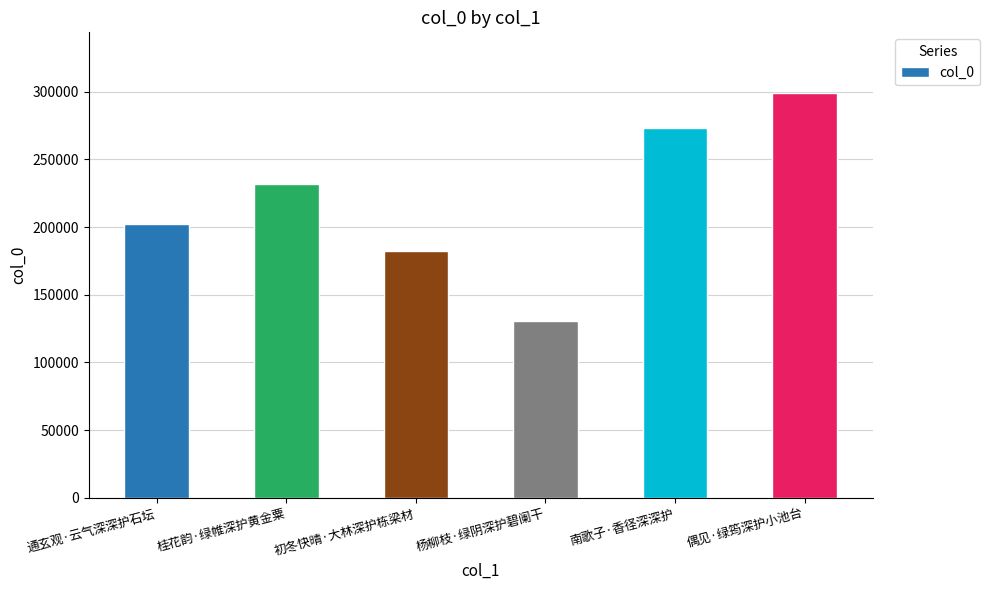

List the labels in order of value, largest first.

偶见·绿筠深护小池台, 南歌子·香径深深护, 桂花韵·绿帷深护黄金粟, 通玄观·云气深深护石坛, 初冬快晴·大林深护栋梁材, 杨柳枝·绿阴深护碧阑干